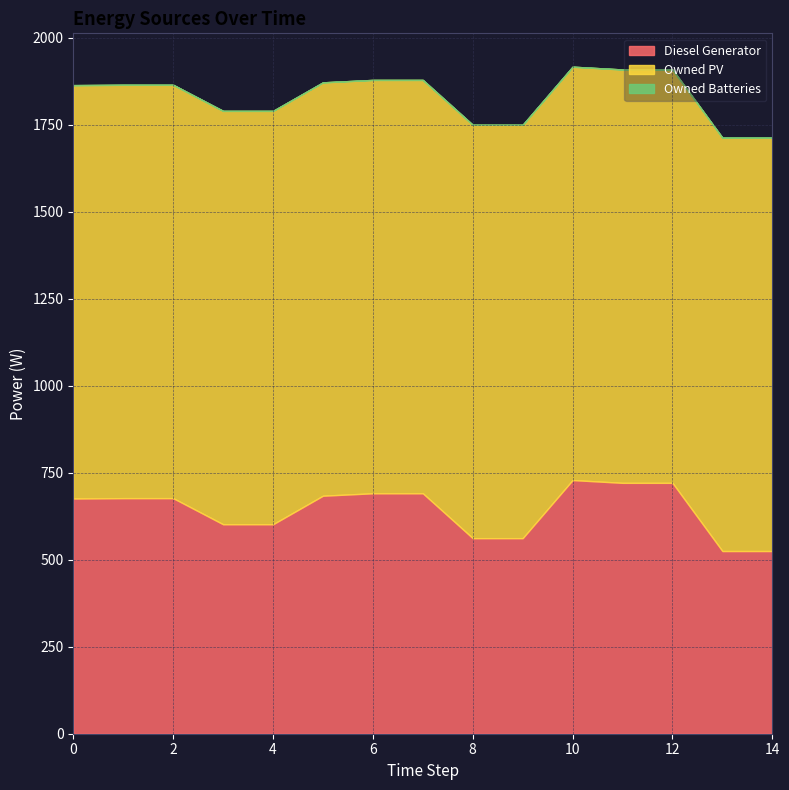

Rank the categories by Diesel Generator value from highest to lowest.

10, 11, 12, 6, 7, 5, 1, 2, 0, 3, 4, 8, 9, 13, 14